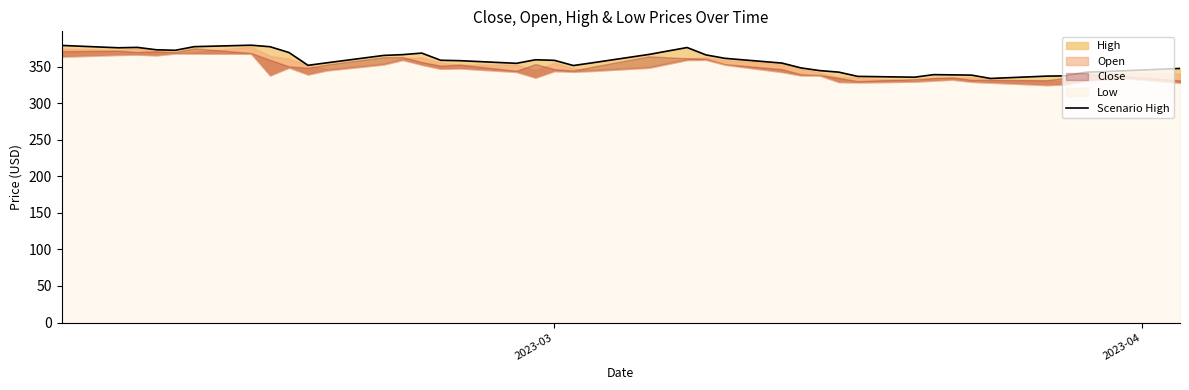

Reading left to right, list all the values displayed in this chart.

379.0	375.7	376.3	373.0	372.3	377.3	379.3	377.2	369.2	351.8	355.2	365.3	366.4	368.5	358.7	358.1	354.5	359.4	358.6	351.5	355.2	366.7	376.1	366.0	361.3	354.8	348.2	344.5	342.4	336.6	335.5	339.0	338.7	338.4	333.8	337.0	337.4	342.3	344.3	347.5